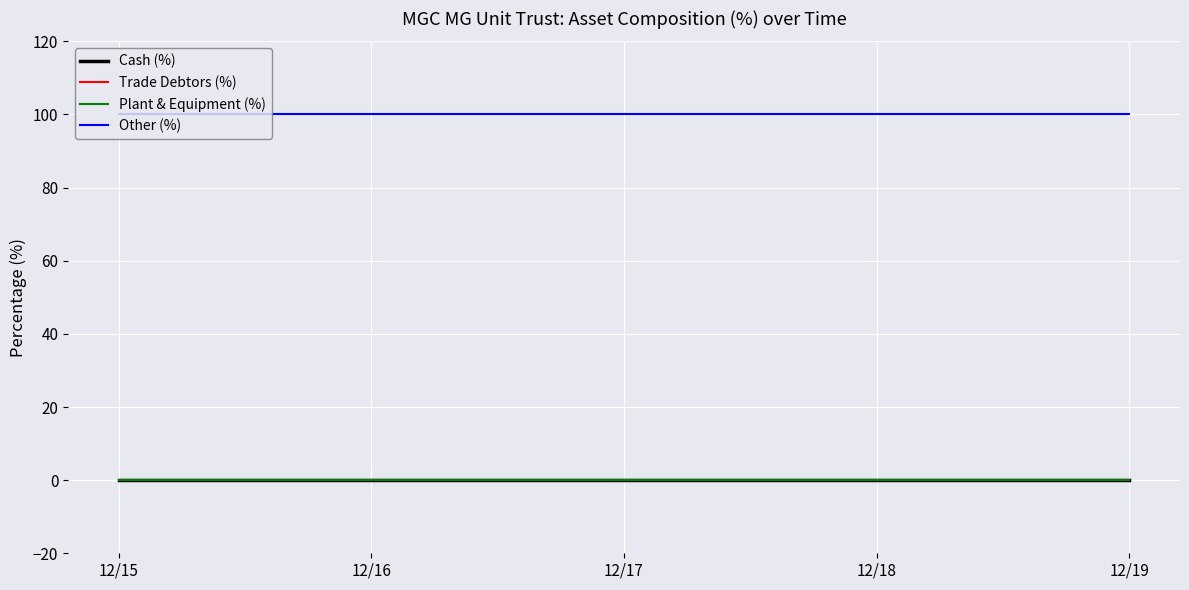

True or false: Trade Debtors (%) and Other (%) cross at least once.

False